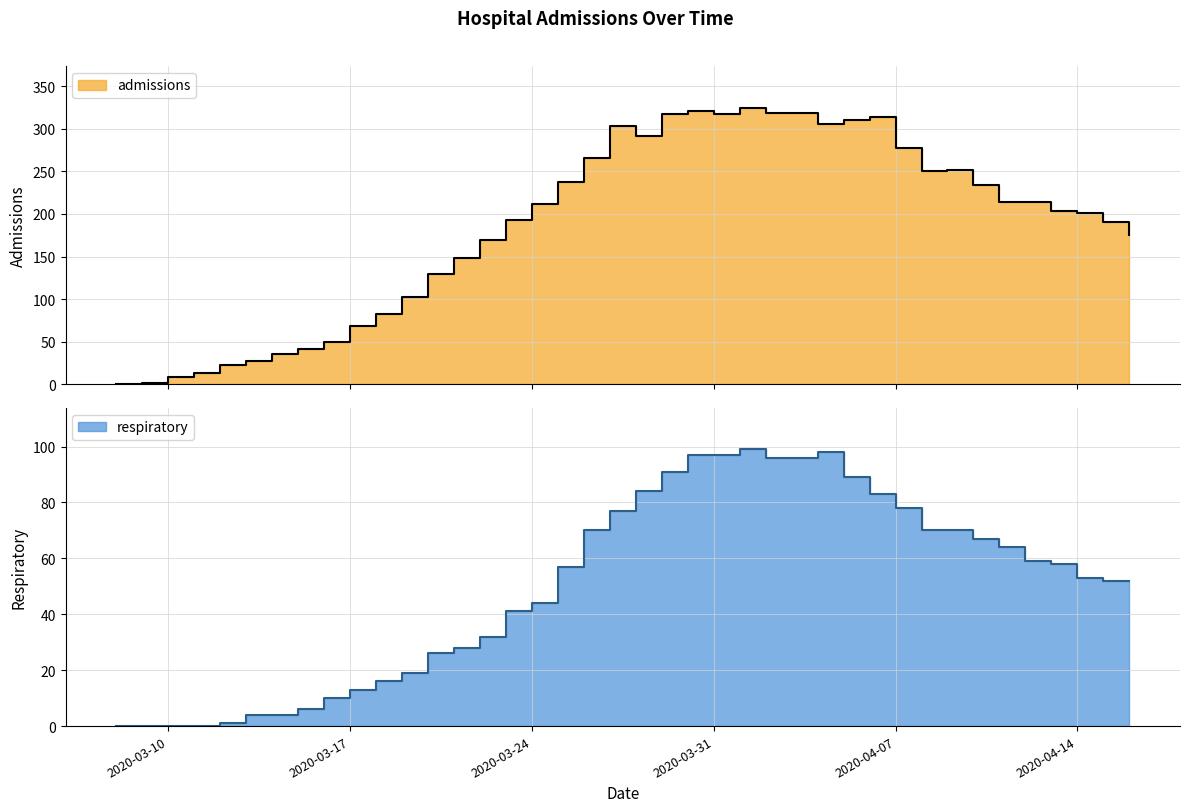

Is it true that admissions equals 51 at 2020-03-14?

False